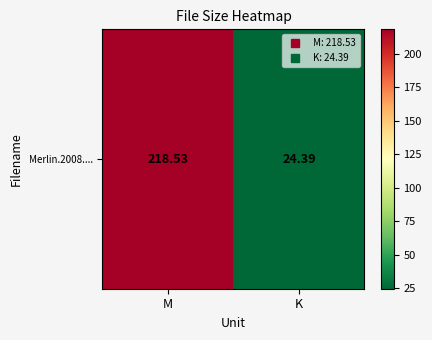

Count the number of values greater than 218.

1